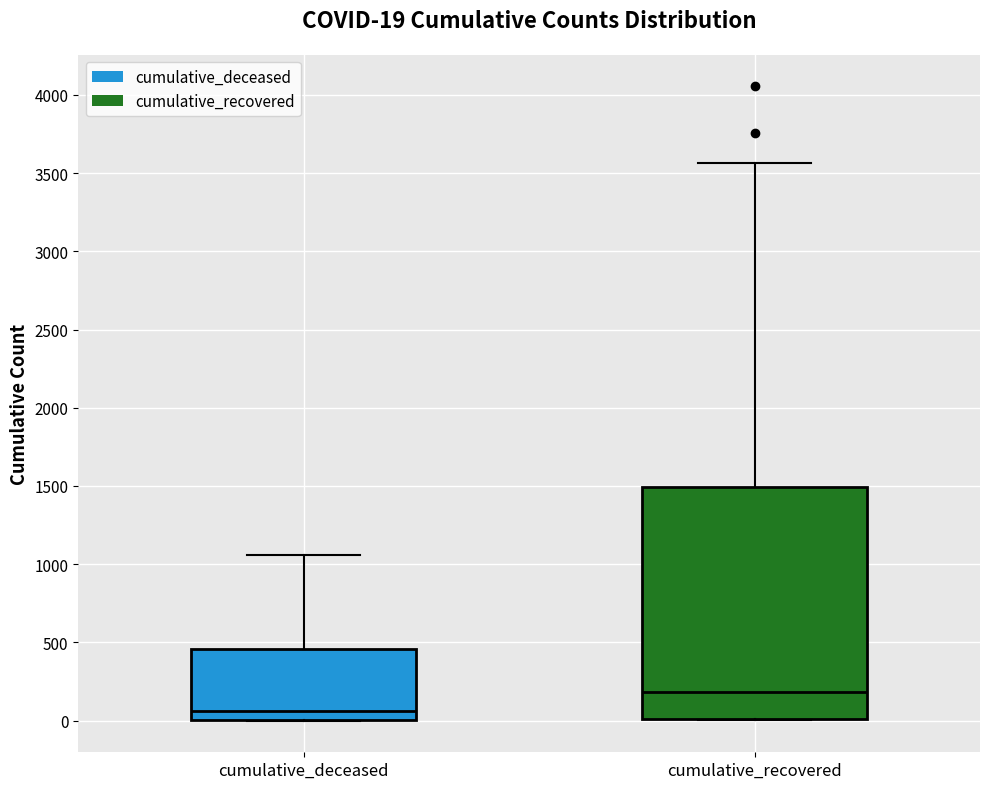

Which box's median line is the lowest?

cumulative_deceased